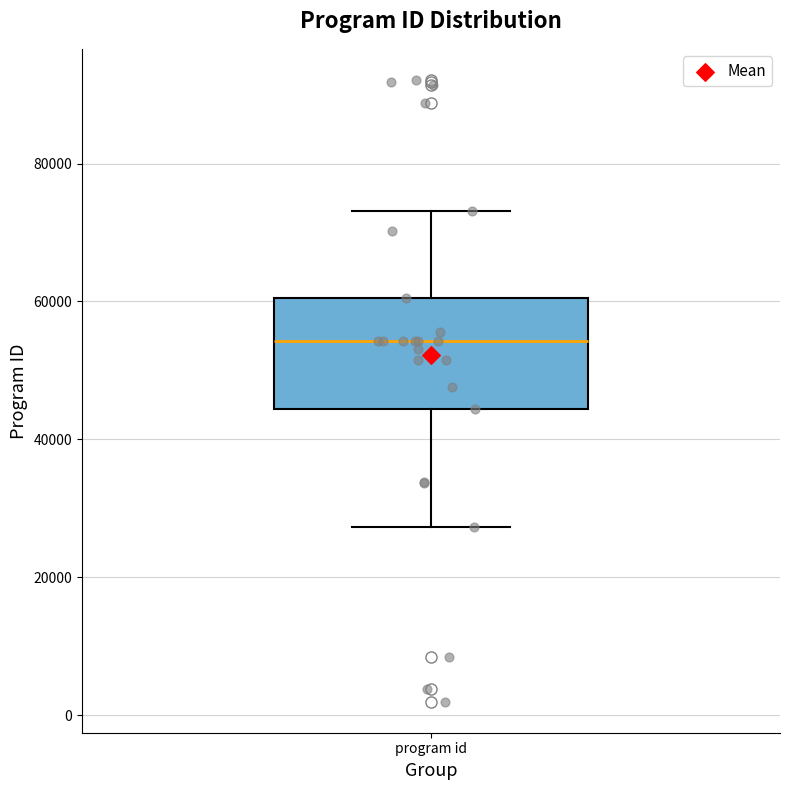

Transcribe this box plot: give where the median line is, the range the box spans, and where the two whiskers end, as read against the y-axis. The values are not printed on the chart, so give them approximately, as read against the axis.

median 54000, box 44000 to 60000, whiskers 28000 to 74000